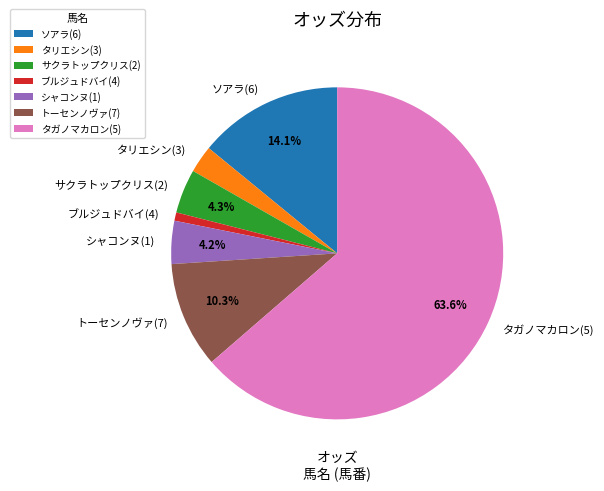

How many slices are in this pie chart?

7